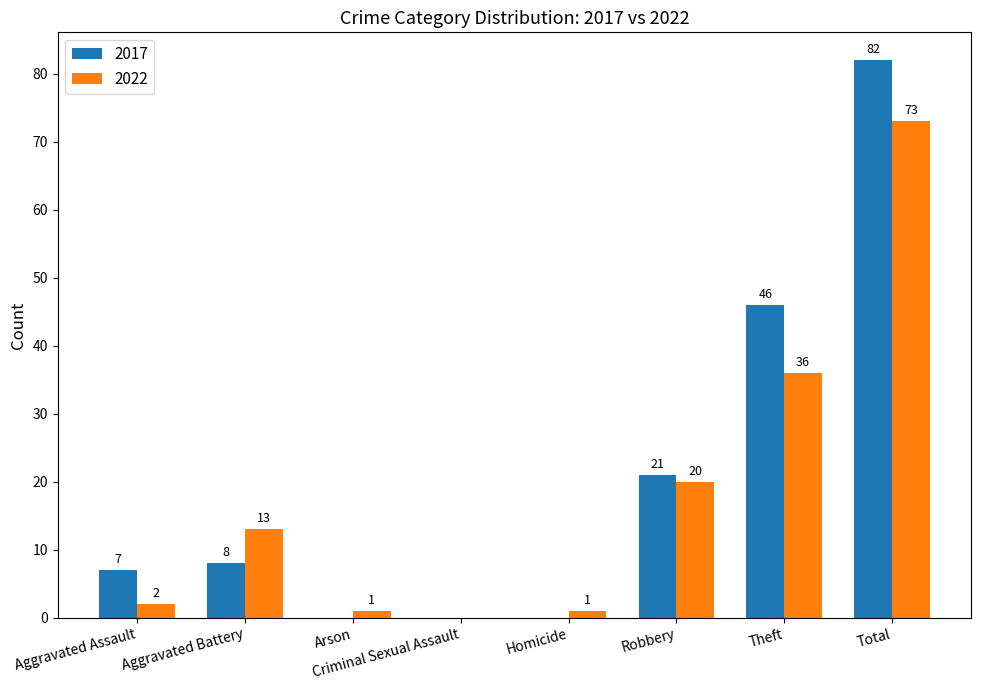

At which category is the sum across all series the highest?

Total